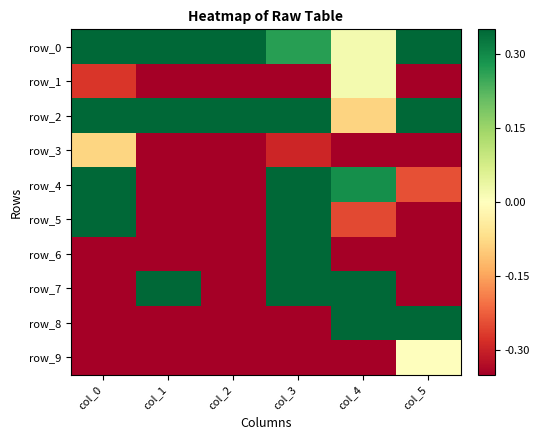

What is the difference between the second highest and minimum values in the row_2 series?

1.3